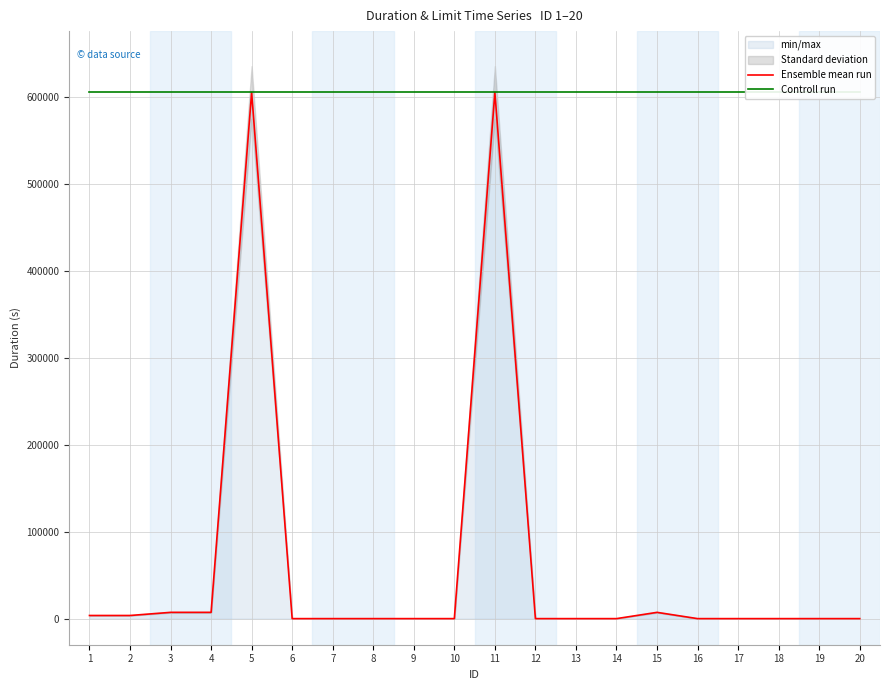

True or false: Ensemble mean run has a value of 0 at 6.

True